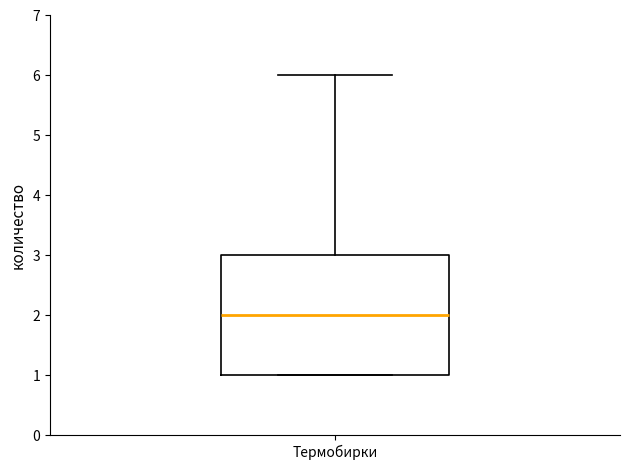

Read this box plot against the y-axis: the position of the median line, the range covered by the box, and the ends of both whiskers. The values are not printed on the chart, so give them approximately, as read against the axis.

median 2, box 1 to 3, whiskers 1 to 6